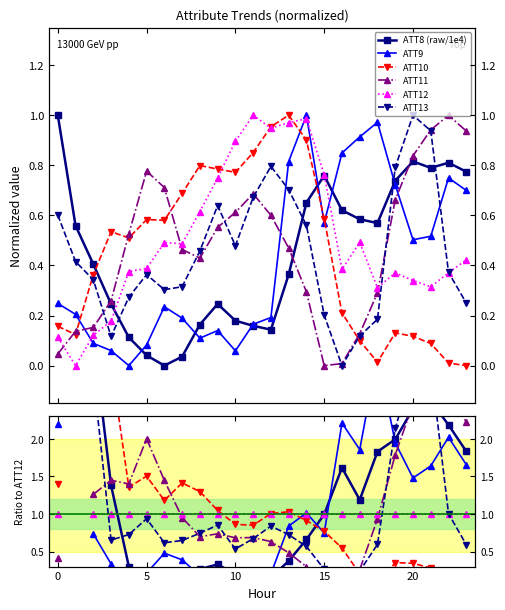

How many values in the ATT9 series are below 1?

13